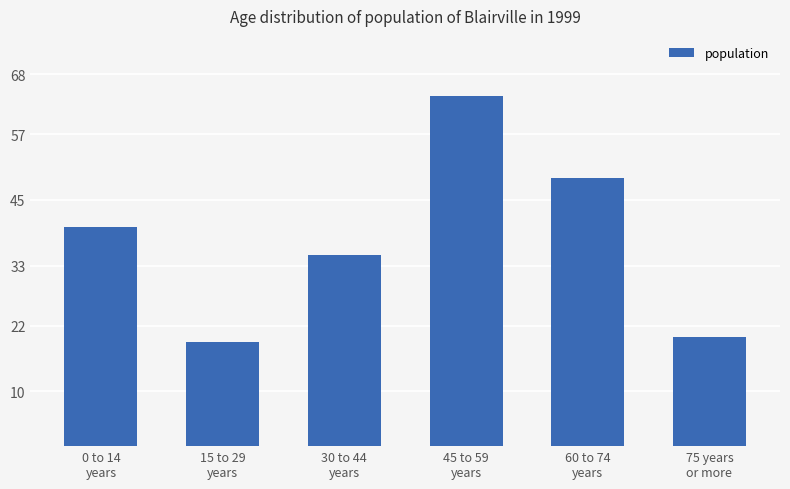

What position from the left is 75 years
or more?

6